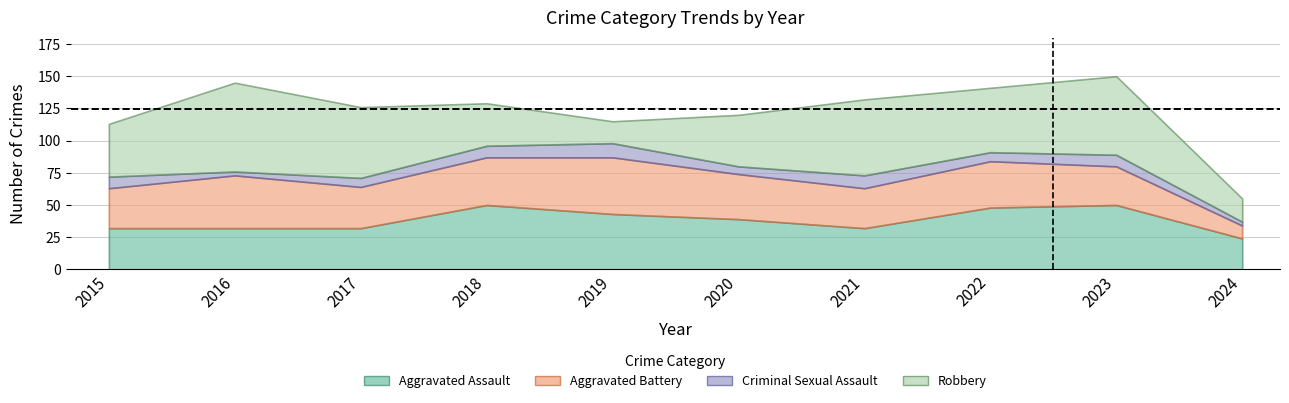

Reading left to right, list all the values displayed in this chart.

Aggravated Assault: 2015=32	2016=32	2017=32	2018=50	2019=43	2020=39	2021=32	2022=48	2023=50	2024=24
Aggravated Battery: 2015=31	2016=41	2017=32	2018=37	2019=44	2020=35	2021=31	2022=36	2023=30	2024=10
Criminal Sexual Assault: 2015=9	2016=3	2017=7	2018=9	2019=11	2020=6	2021=10	2022=7	2023=9	2024=3
Robbery: 2015=41	2016=69	2017=55	2018=33	2019=17	2020=40	2021=59	2022=50	2023=61	2024=18